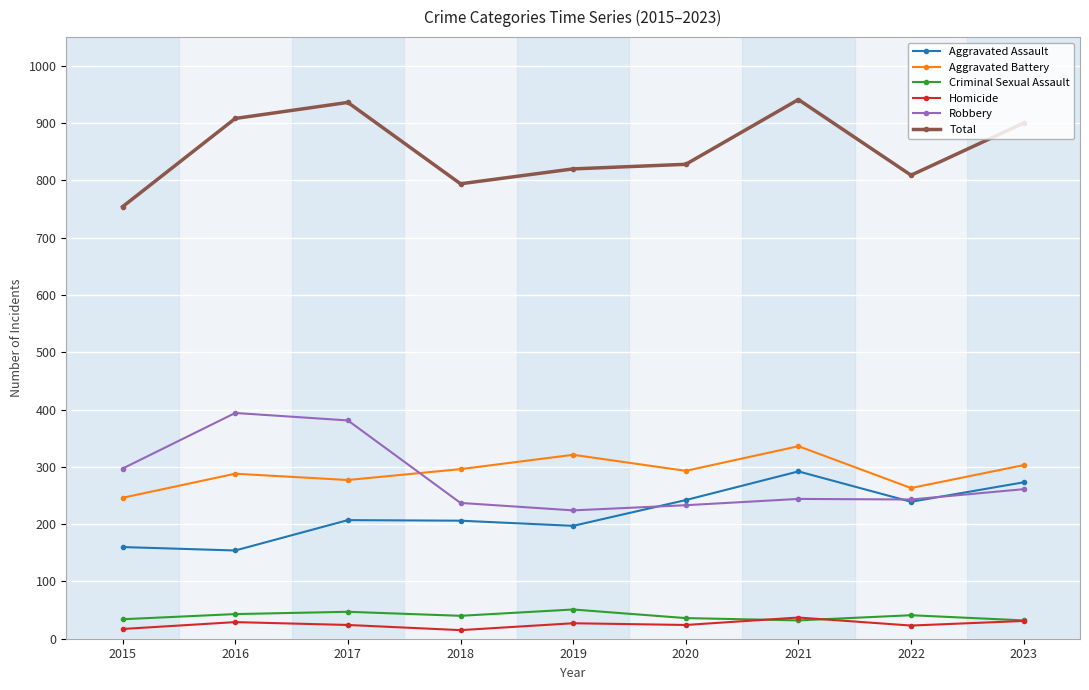

What is the value of the Homicide point at the 3rd from the left?

24